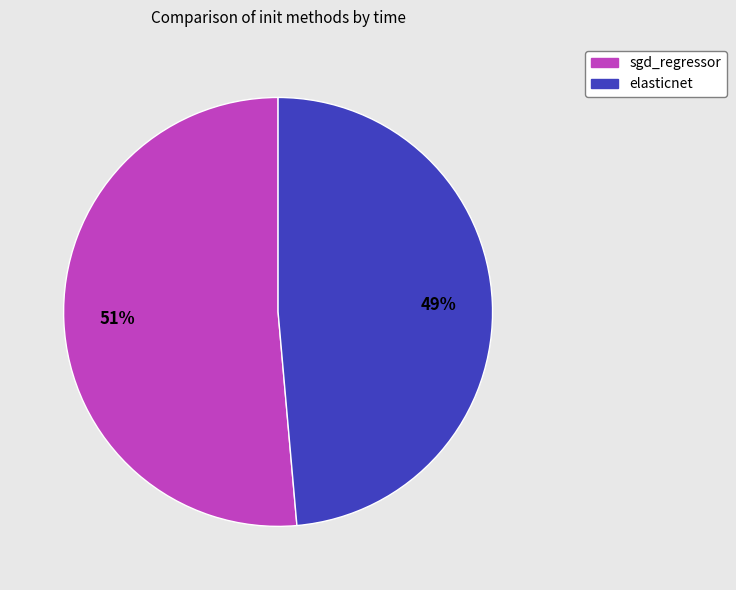

Which slice is the smallest?

elasticnet